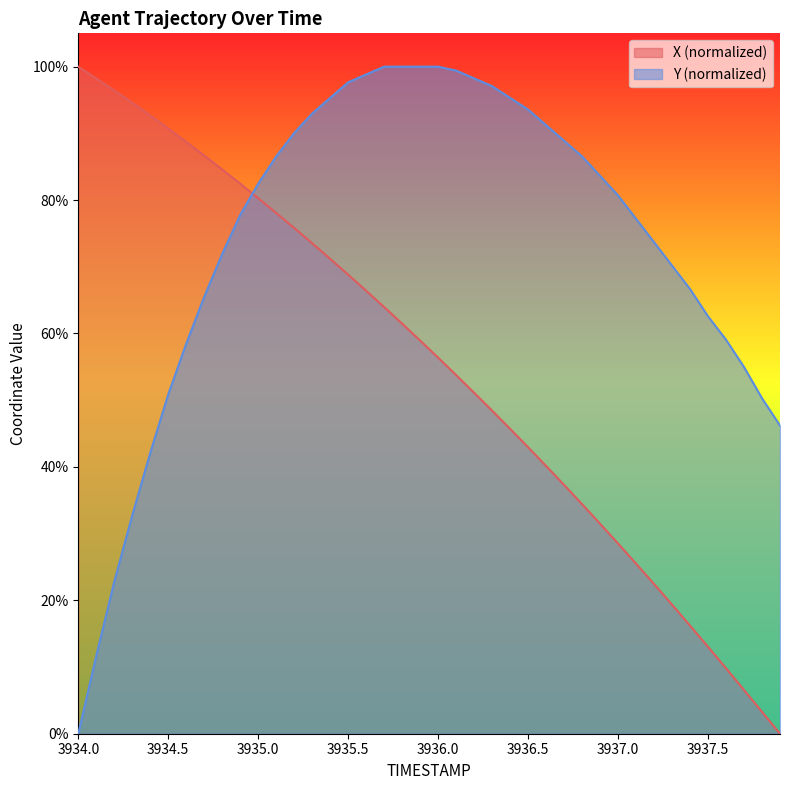

Which series has the widest spread of values?

X